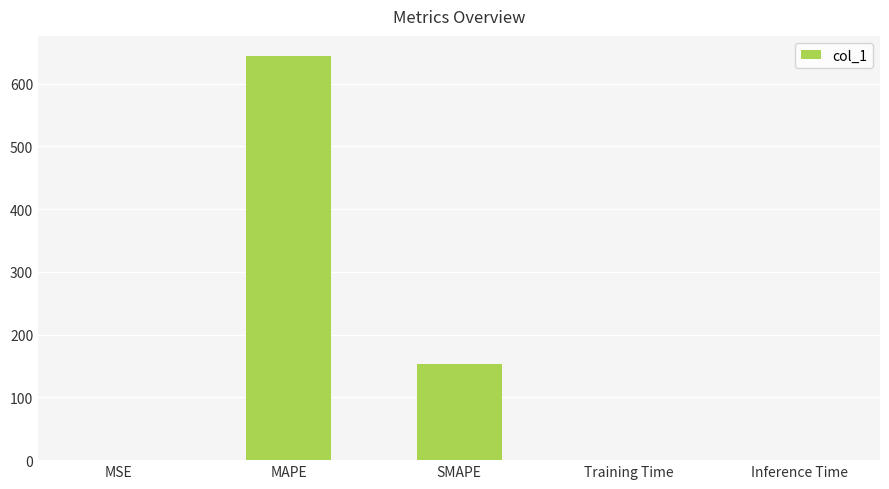

Are the bars grouped side by side (vs. stacked)?

No